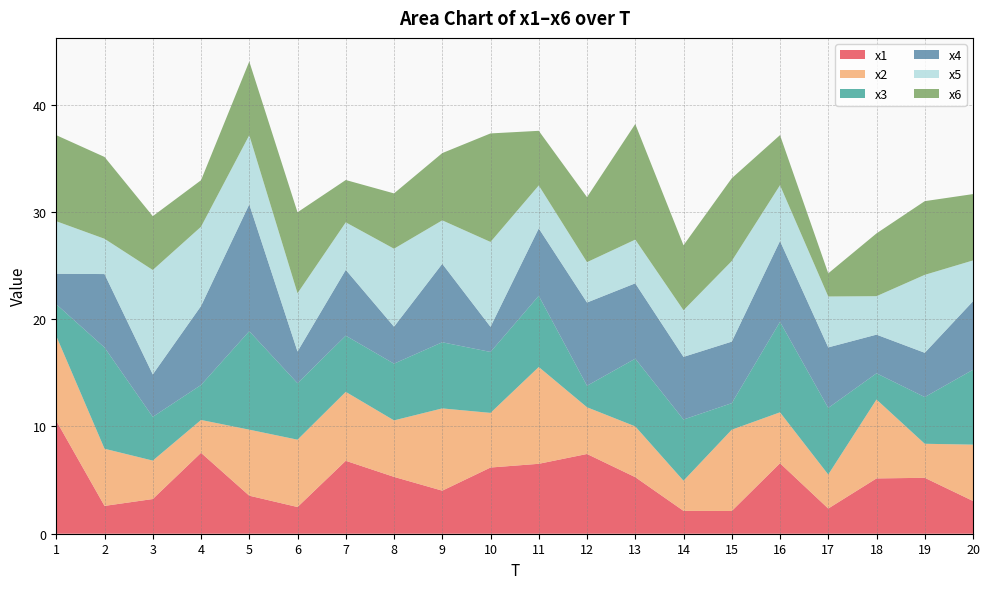

Reading right to left, transcribe all the data shown in this chart.

x1: 3.1	5.2	5.2	2.3	6.6	2.1	2.1	5.3	7.4	6.5	6.2	4.0	5.3	6.8	2.5	3.5	7.5	3.2	2.6	10.5
x2: 5.3	3.2	7.4	3.2	4.7	7.6	2.8	4.7	4.4	9.0	5.1	7.7	5.3	6.4	6.3	6.2	3.1	3.6	5.3	7.9
x3: 7.0	4.4	2.4	6.2	8.4	2.5	5.7	6.3	2.0	6.6	5.7	6.2	5.3	5.2	5.3	9.2	3.3	4.1	9.4	3.0
x4: 6.4	4.1	3.6	5.6	7.5	5.7	5.8	7.0	7.8	6.3	2.3	7.3	3.4	6.1	3.0	11.8	7.4	4.0	6.8	2.8
x5: 3.8	7.3	3.6	4.7	5.2	7.5	4.3	4.1	3.8	4.0	7.9	4.0	7.3	4.4	5.4	6.4	7.4	9.7	3.3	4.9
x6: 6.2	6.9	5.9	2.2	4.7	7.7	6.1	10.8	6.1	5.1	10.1	6.3	5.2	3.9	7.5	6.9	4.3	5.0	7.6	8.0